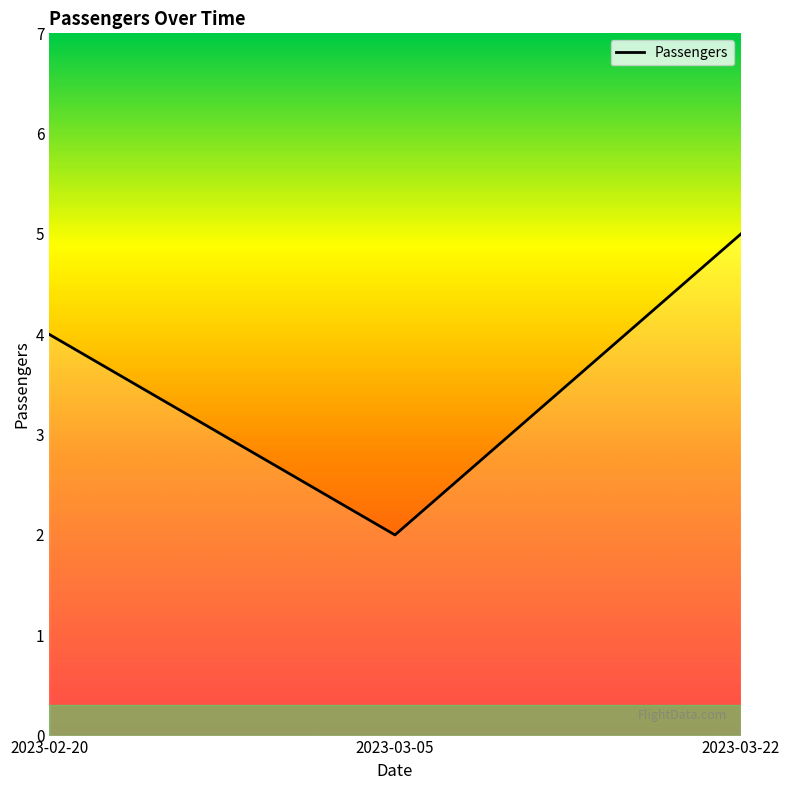

Approximately how many times larger is the value at 2023-03-05 compared to 2023-02-20?

0.5